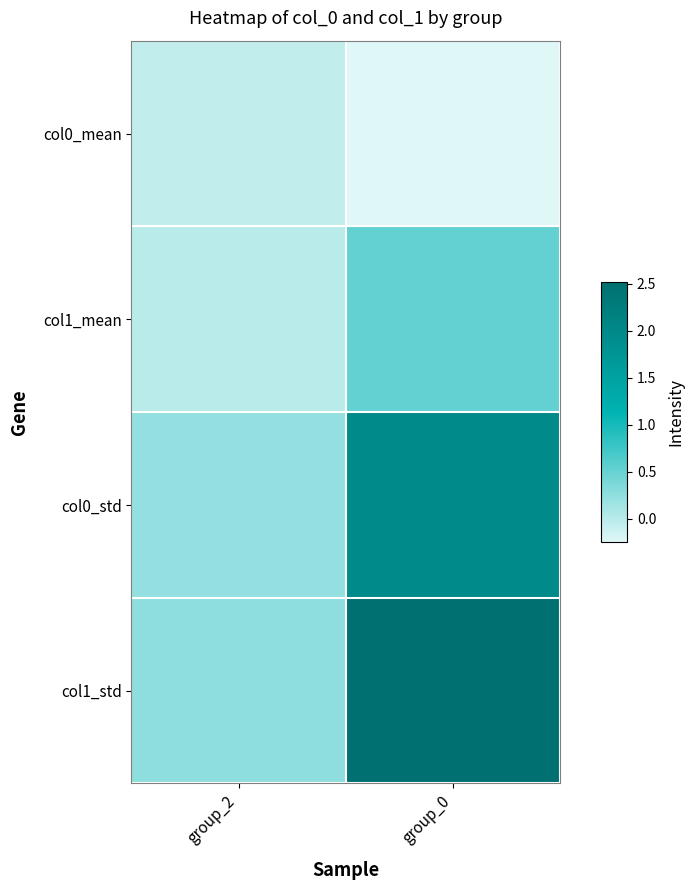

Reading right to left, what are all the values shown in this chart?

col0_mean: group_0=-0.2	group_2=-0.1
col1_mean: group_0=0.5	group_2=-0.0
col0_std: group_0=2.0	group_2=0.2
col1_std: group_0=2.5	group_2=0.3